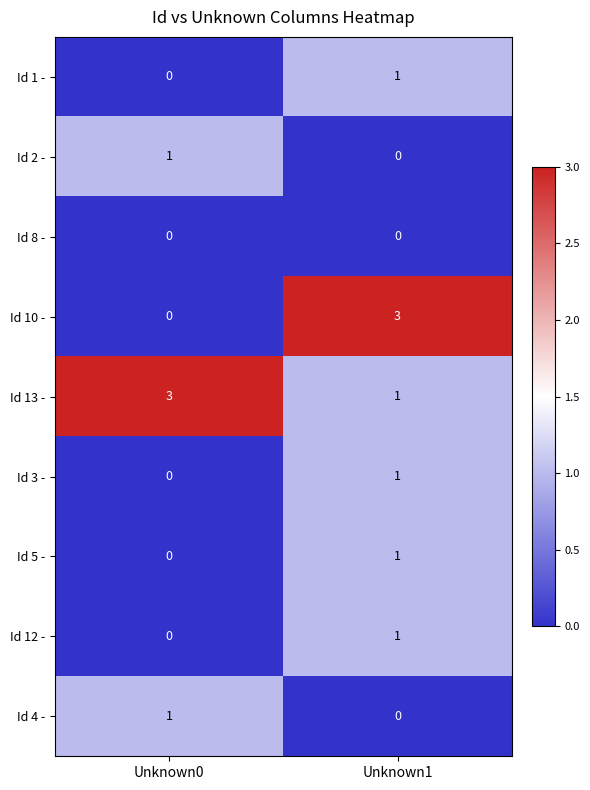

At which category is the sum across all series the highest?

Unknown1